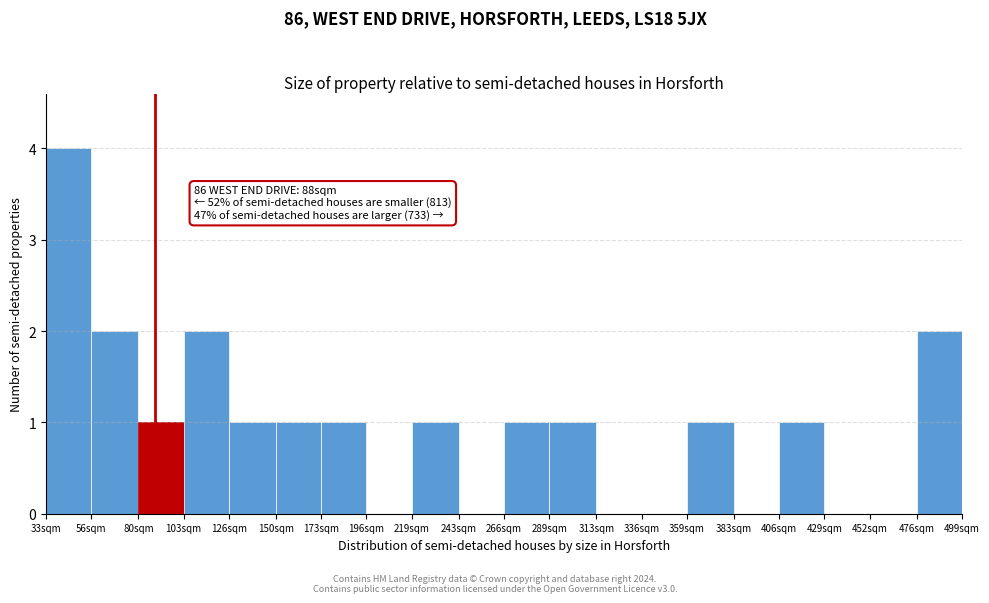

Reading right to left, extract all data points from this chart.

476sqm=2	452sqm=0	429sqm=0	406sqm=1	383sqm=0	359sqm=1	336sqm=0	313sqm=0	289sqm=1	266sqm=1	243sqm=0	219sqm=1	196sqm=0	173sqm=1	150sqm=1	126sqm=1	103sqm=2	80sqm=1	56sqm=2	33sqm=4